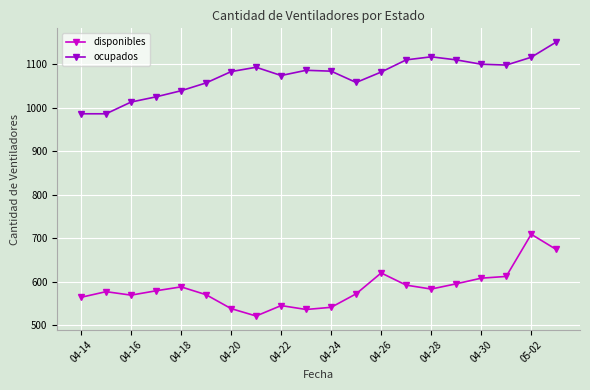

Which series has the largest total across all categories?

ocupados